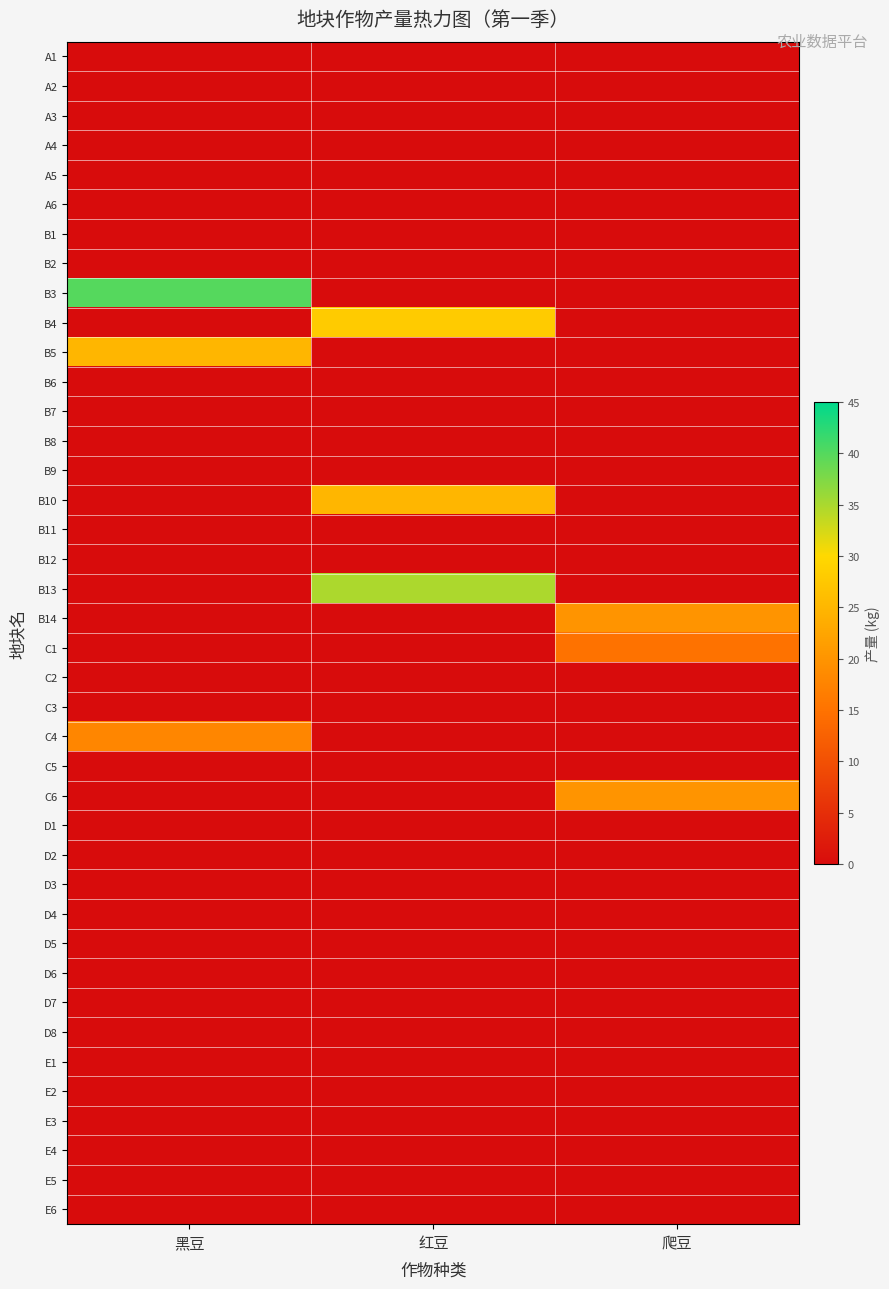

Which series has the largest total across all categories?

B3